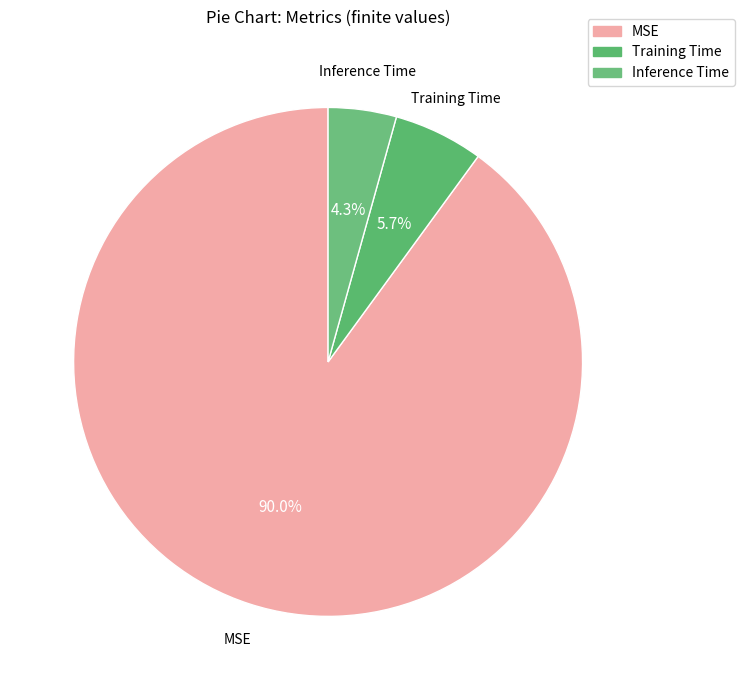

How many segments does this pie chart have?

3